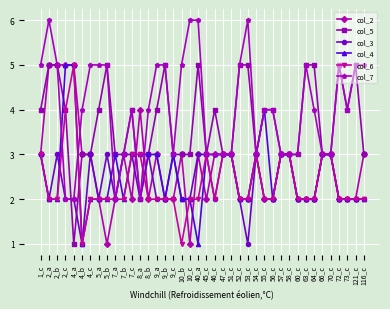

How many data points does each series have?

40